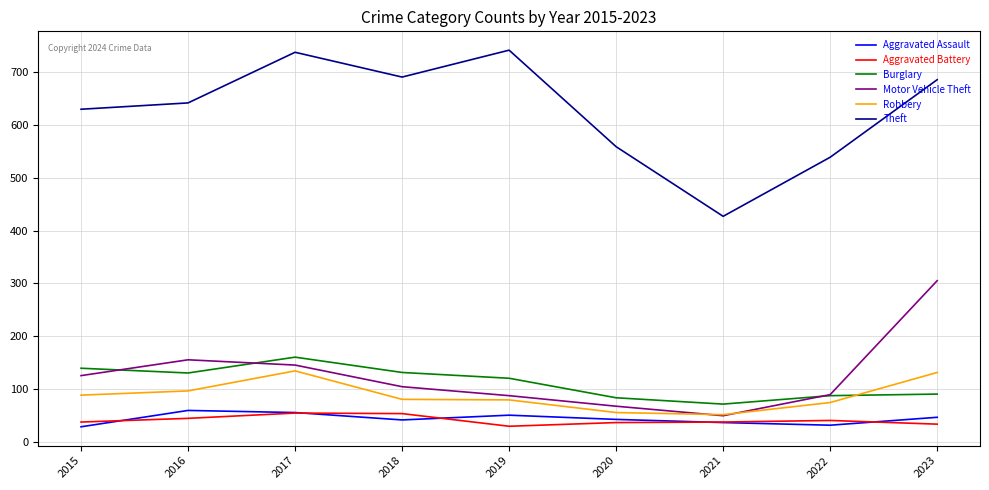

At which label is Burglary closest to 115?

2019